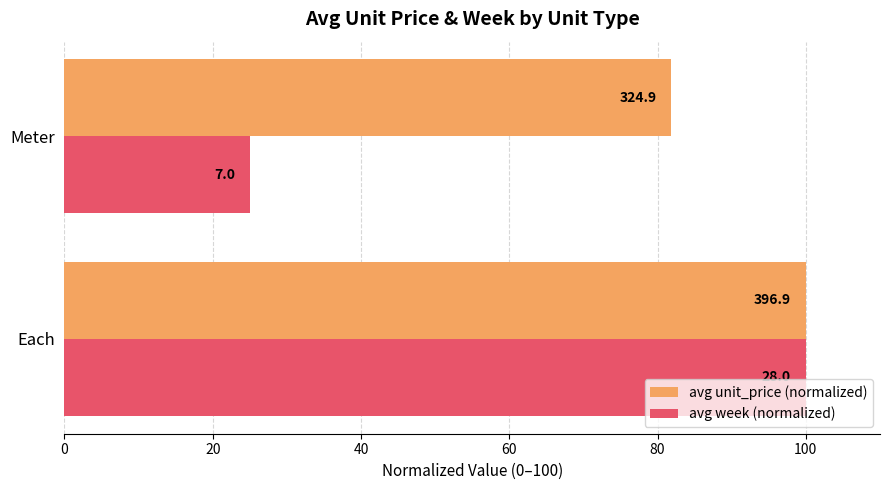

Rank the series by their maximum value, from lowest to highest.

avg unit_price (normalized), avg week (normalized)